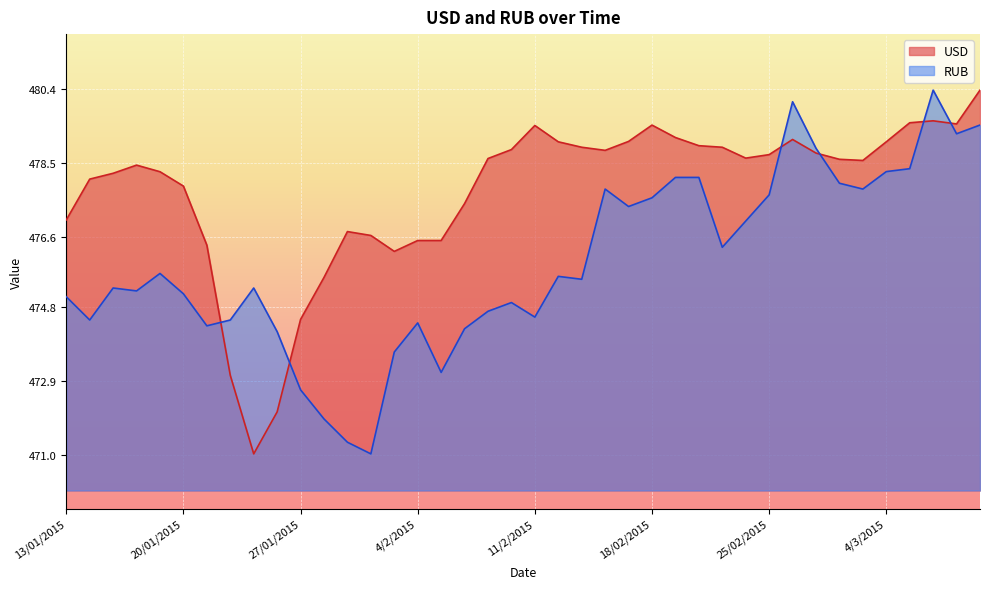

Which series has the largest range (max minus min)?

USD